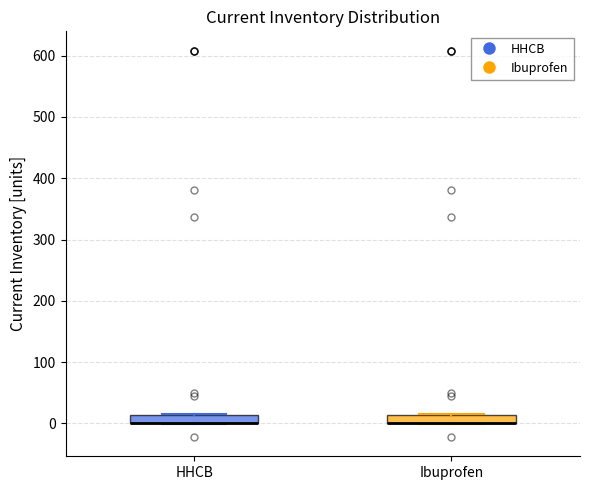

Where is the lower edge of the box for HHCB on the y-axis? The values are not printed on the chart, so give them approximately, as read against the axis.

0